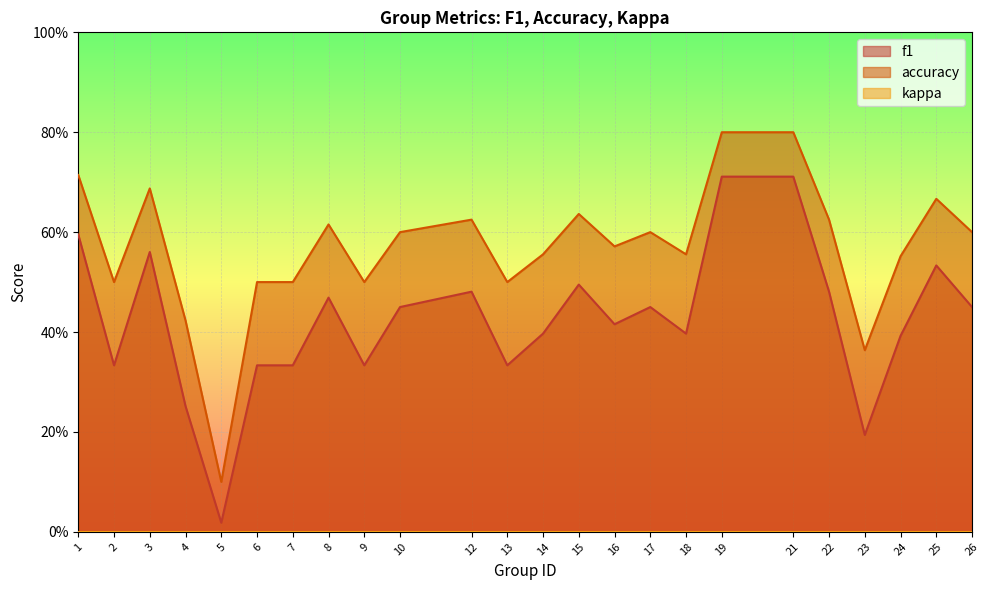

True or false: f1 and accuracy intersect in this chart.

False